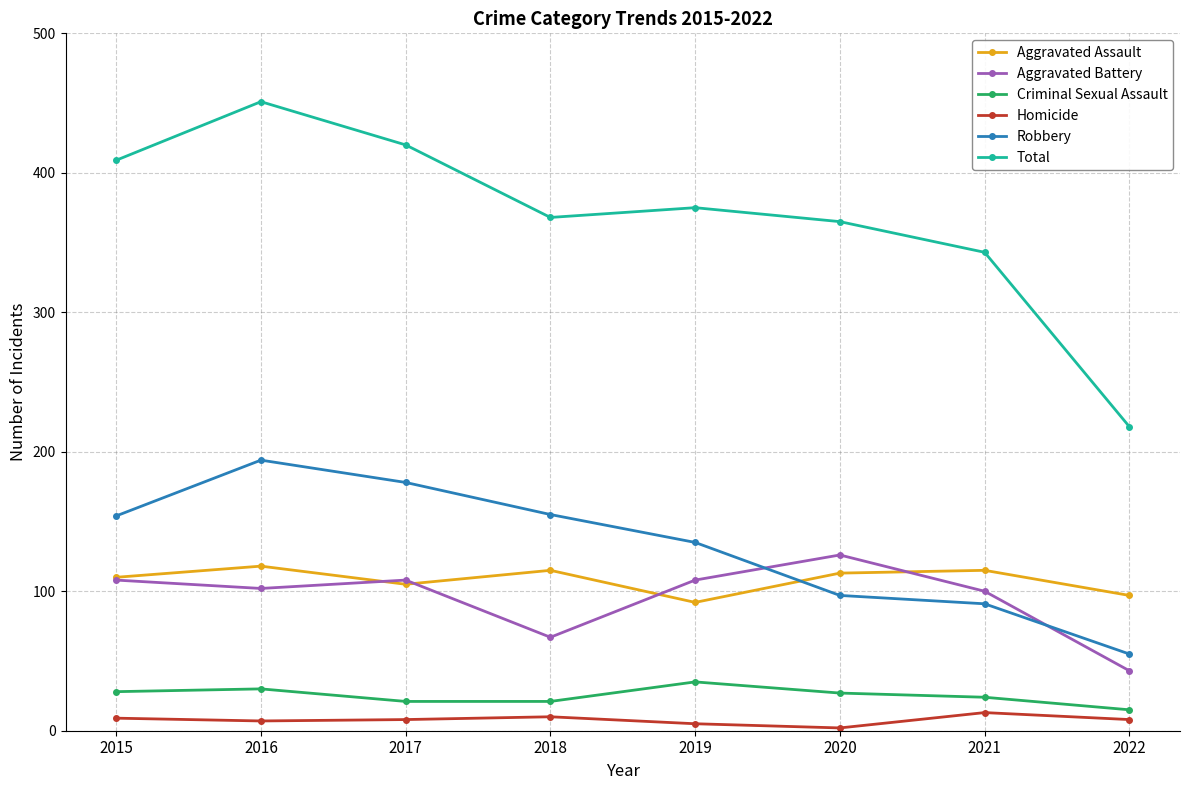

Does the chart have visible grid lines?

Yes